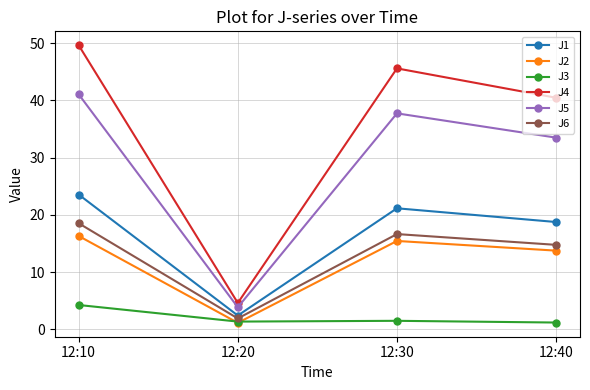

Where does the J4 series first go above 45?

12:10